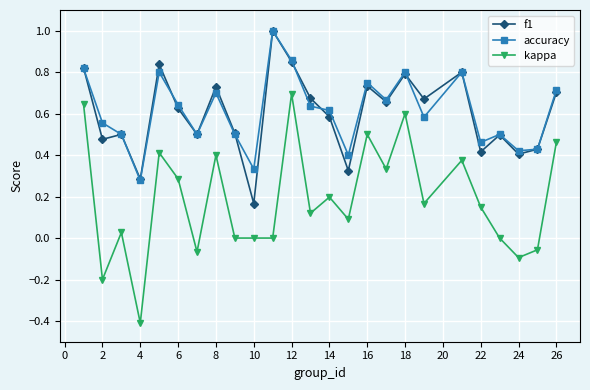

What is the greatest value displayed?

1.0